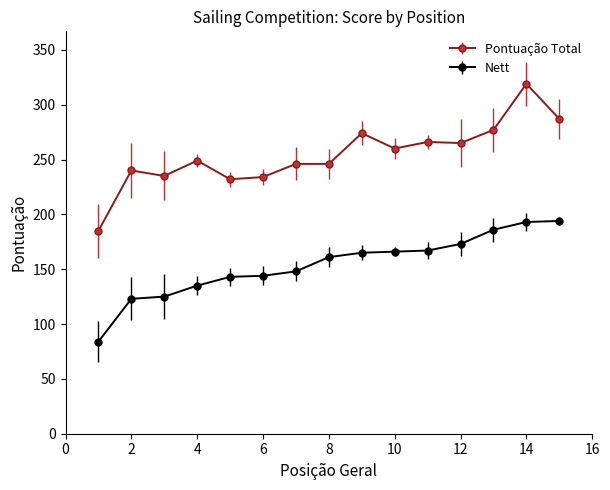

True or false: Nett and Pontuação Total cross at least once.

False